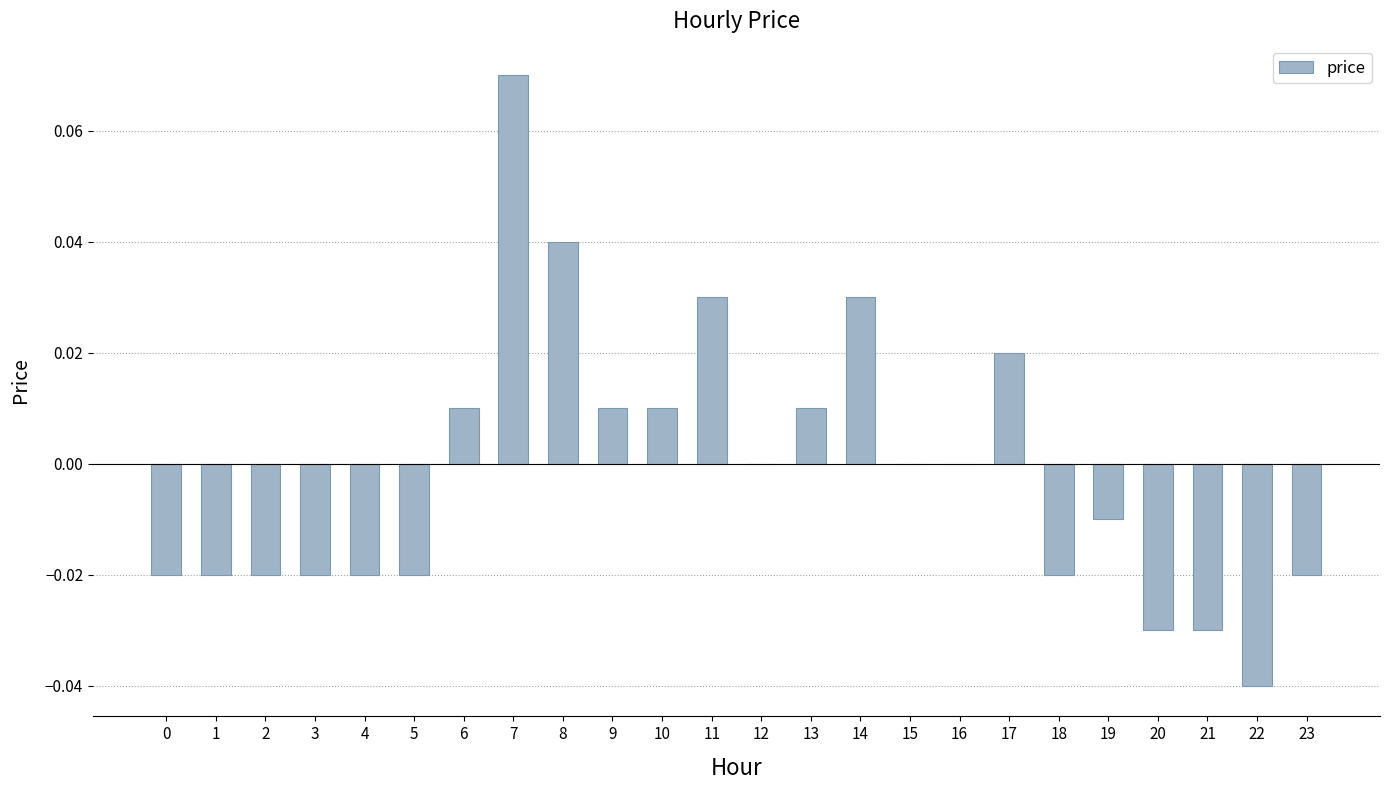

Between 11 and 17, which is larger?

11